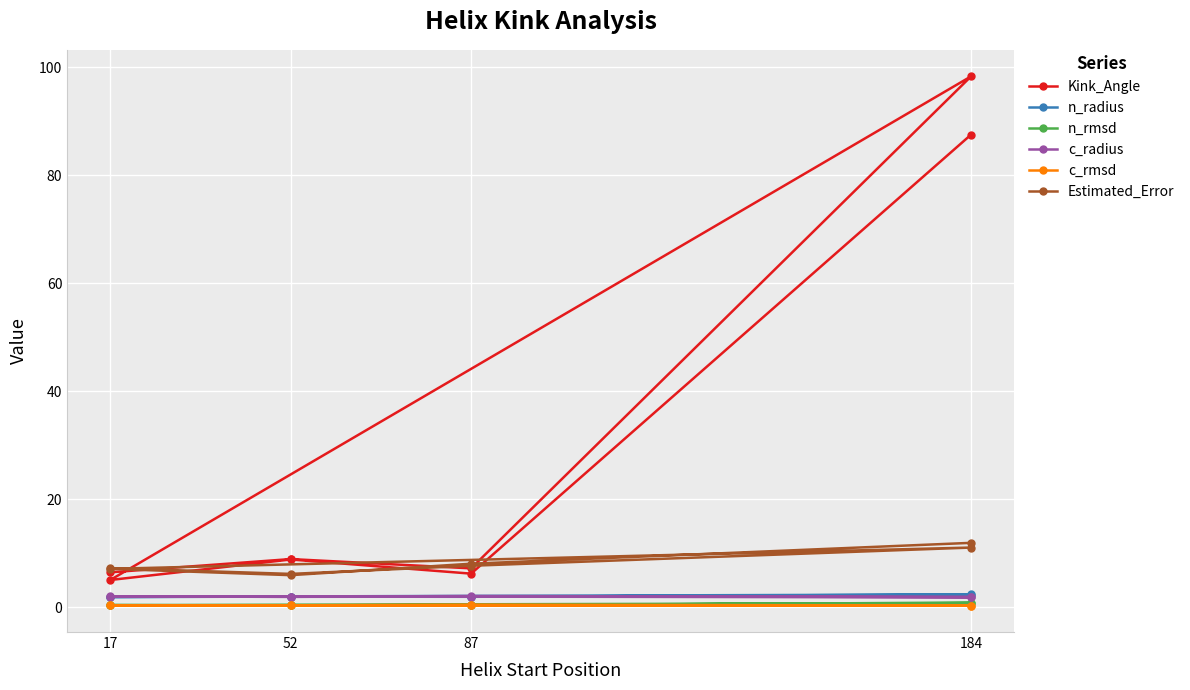

How many data points in Kink_Angle are less than 8?

4